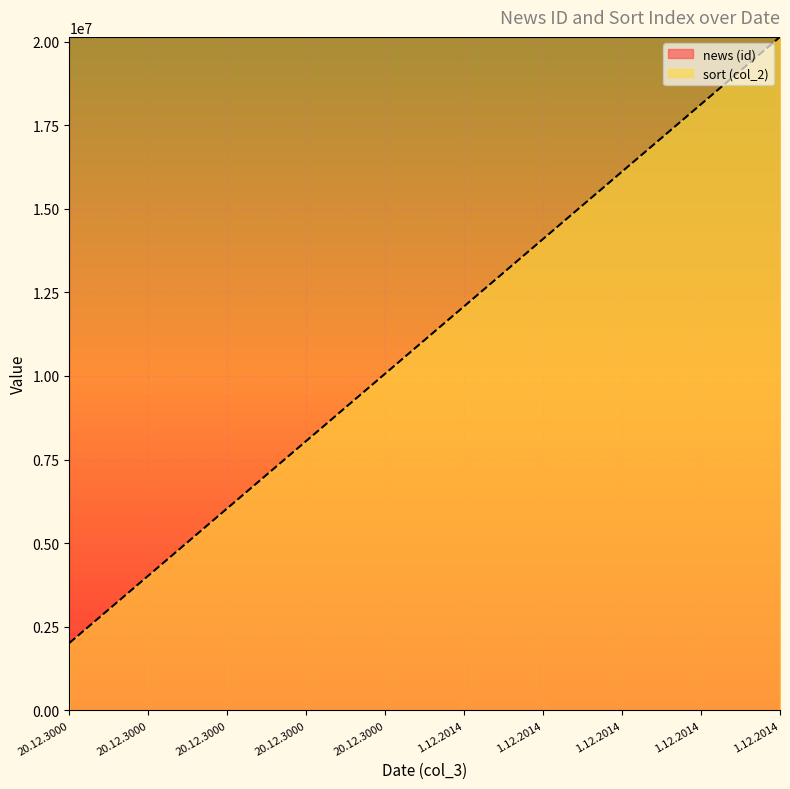

What is the spread (max minus min) of values at 20.12.3000?

18126630